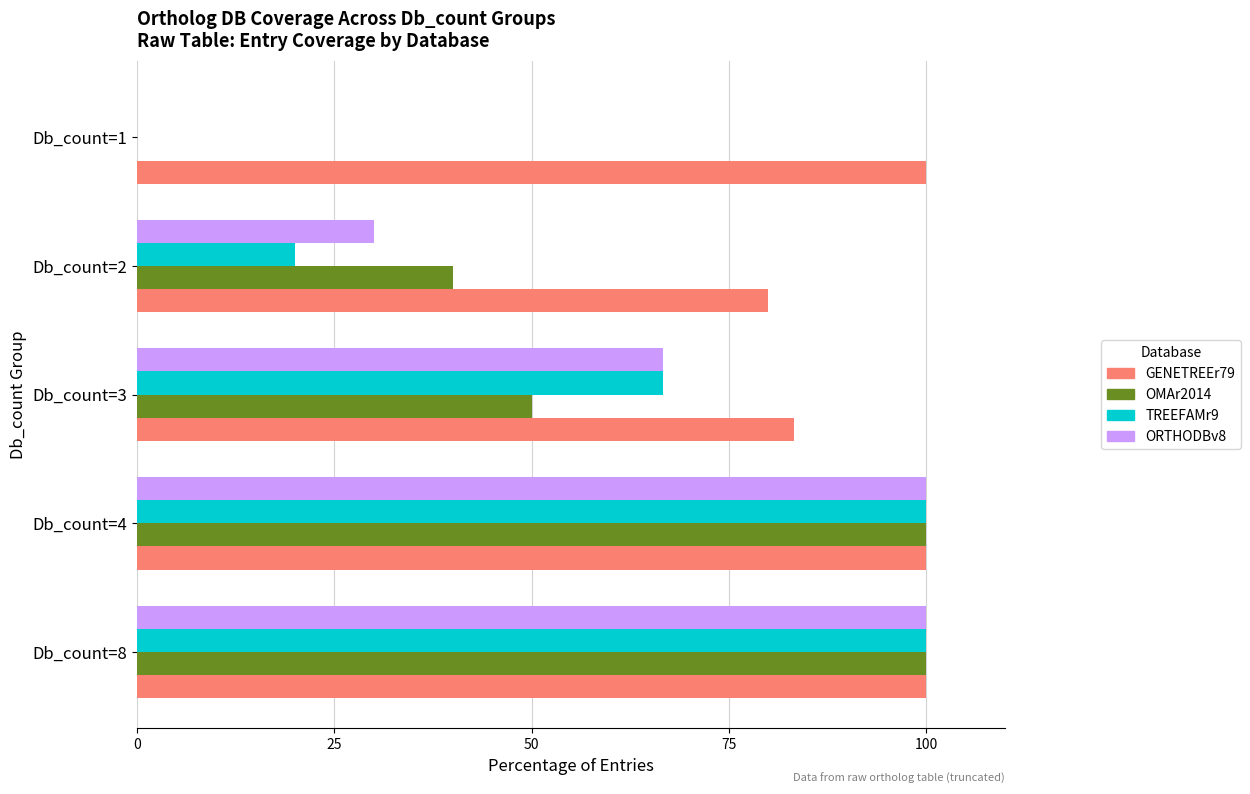

How many TREEFAMr9 values are between 20 and 100?

4